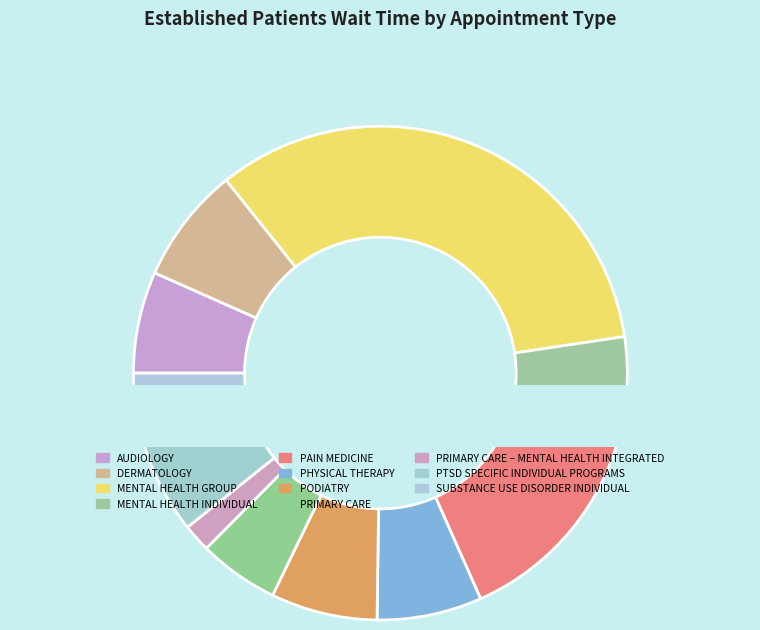

Which category has the biggest portion of the pie?

MENTAL HEALTH GROUP